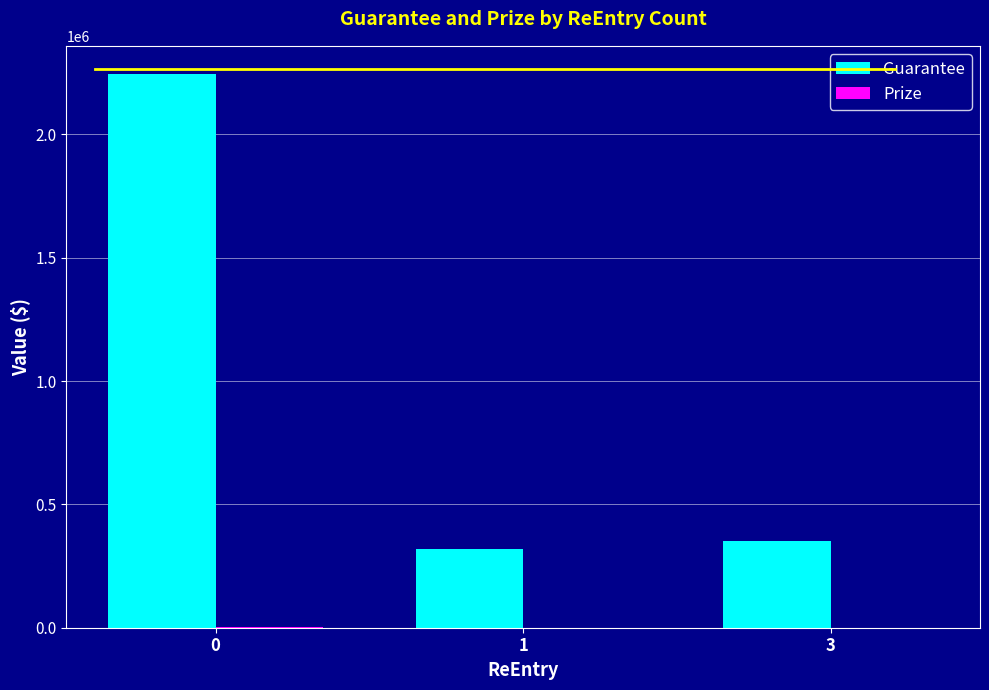

The Guarantee series shows 231811.7 at 3. True or false?

False